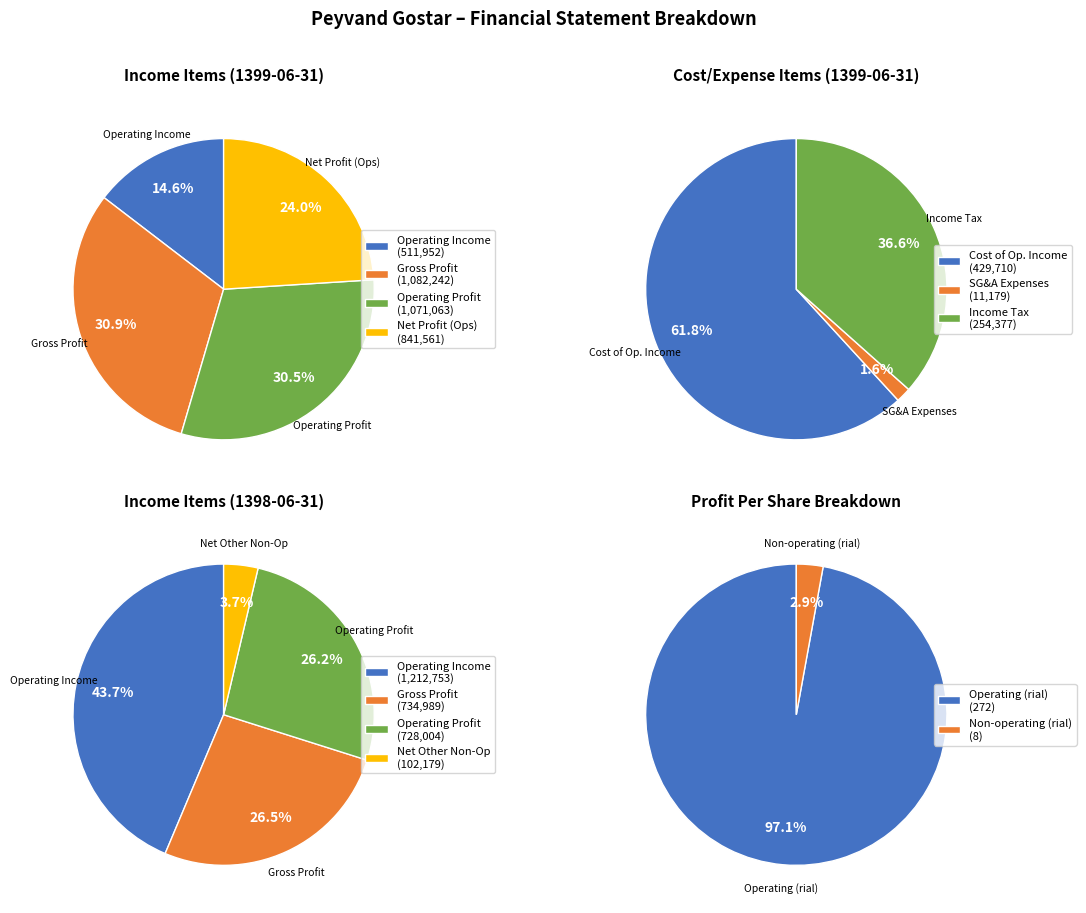

Does selling_general_administrative_expenses account for over 50% of the chart?

No